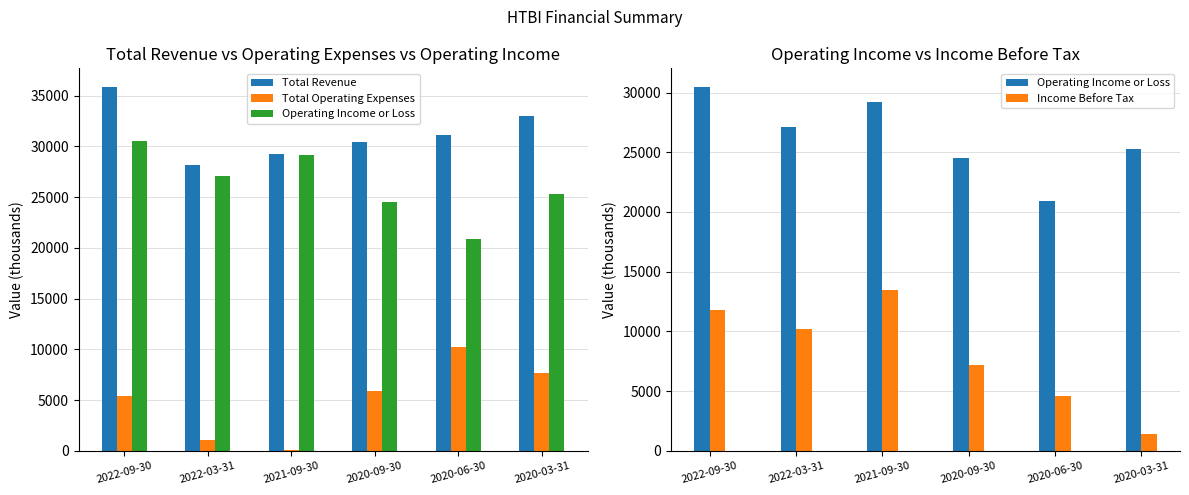

Reading left to right, list all the values displayed in this chart.

Total Revenue: 2022-09-30=35900	2022-03-31=28200	2021-09-30=29300	2020-09-30=30400	2020-06-30=31100	2020-03-31=33000
Total Operating Expenses: 2022-09-30=5400	2022-03-31=1100	2021-09-30=100	2020-09-30=5900	2020-06-30=10200	2020-03-31=7700
Operating Income or Loss: 2022-09-30=30500	2022-03-31=27100	2021-09-30=29200	2020-09-30=24500	2020-06-30=20900	2020-03-31=25300
Income Before Tax: 2022-09-30=11800	2022-03-31=10200	2021-09-30=13500	2020-09-30=7200	2020-06-30=4600	2020-03-31=1400